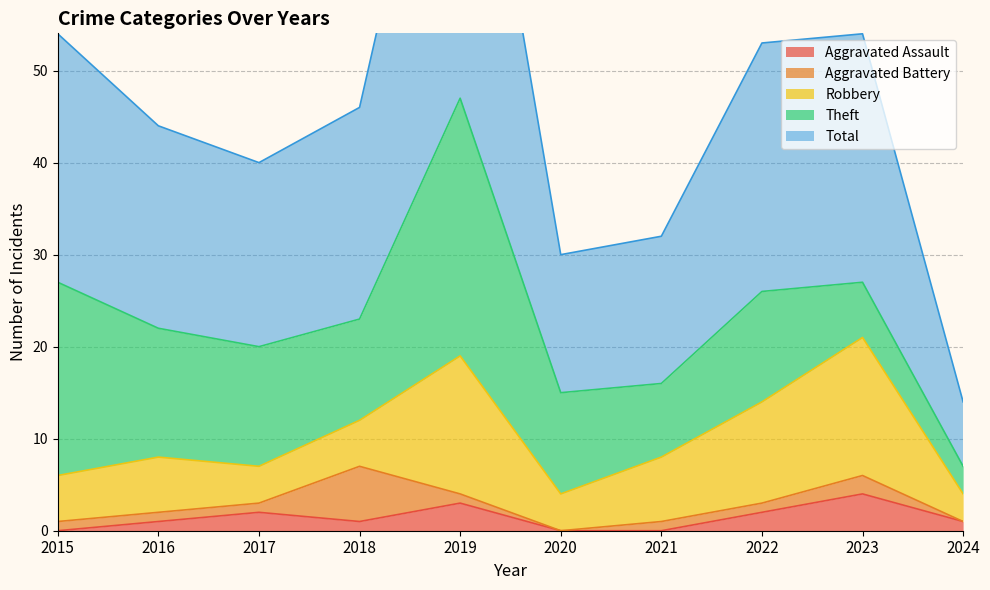

Does the chart have visible grid lines?

Yes